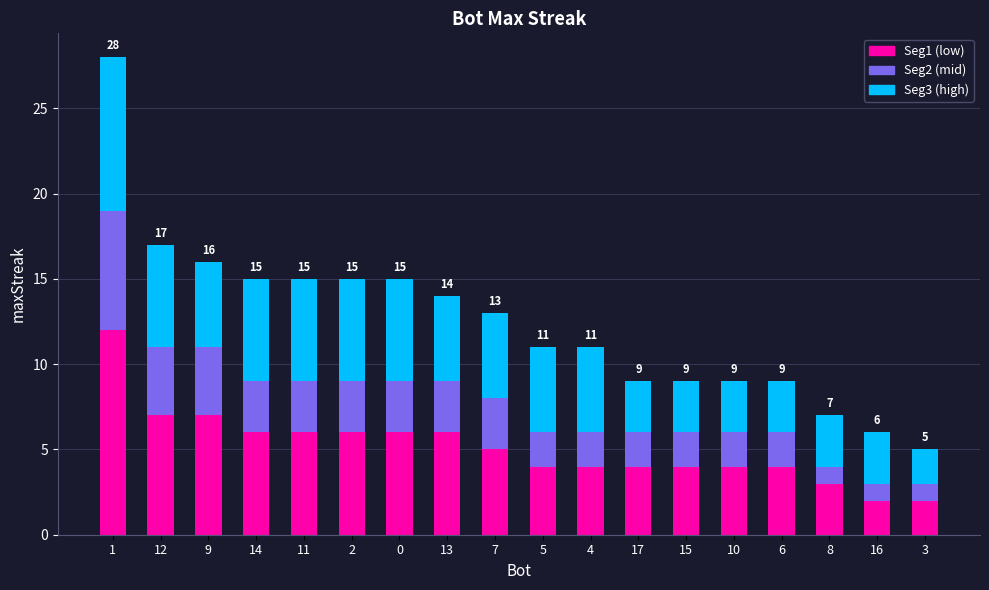

Which series has the widest spread of values?

Seg1 (low)